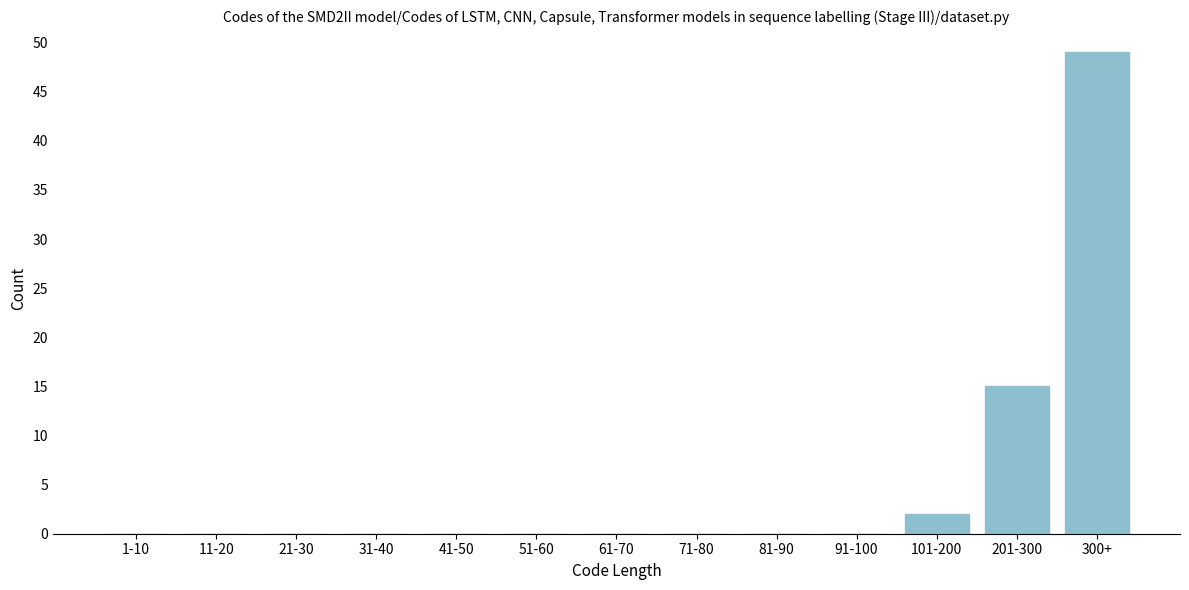

Reading left to right, transcribe all the data shown in this chart.

1-10=0	11-20=0	21-30=0	31-40=0	41-50=0	51-60=0	61-70=0	71-80=0	81-90=0	91-100=0	101-200=2	201-300=15	300+=49